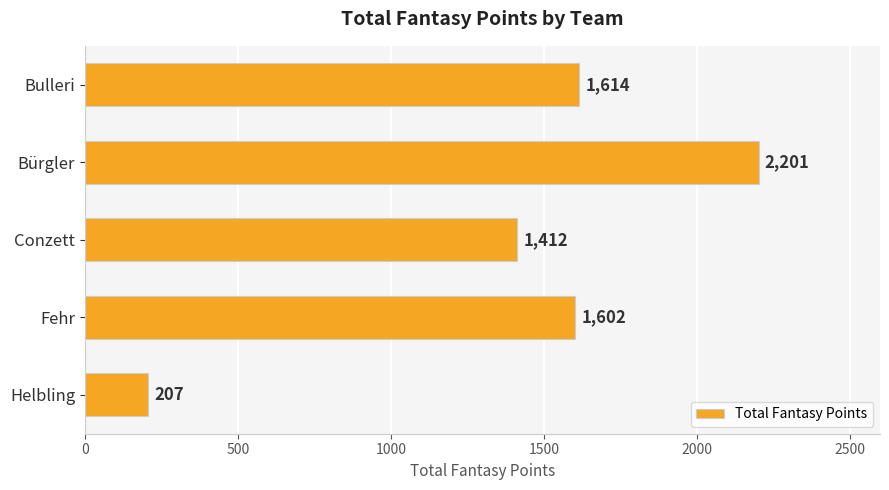

List the labels in order of value, largest first.

Bürgler, Bulleri, Fehr, Conzett, Helbling